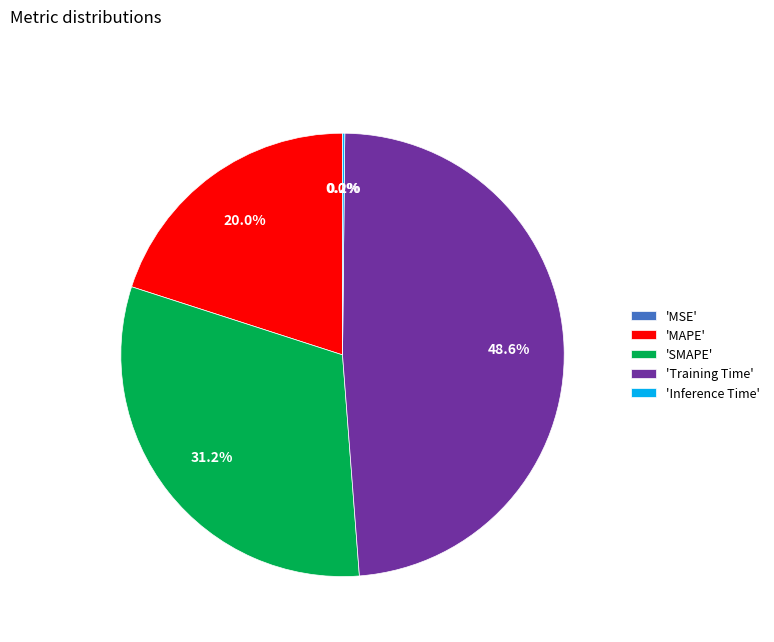

Which category has the biggest portion of the pie?

'Training Time'